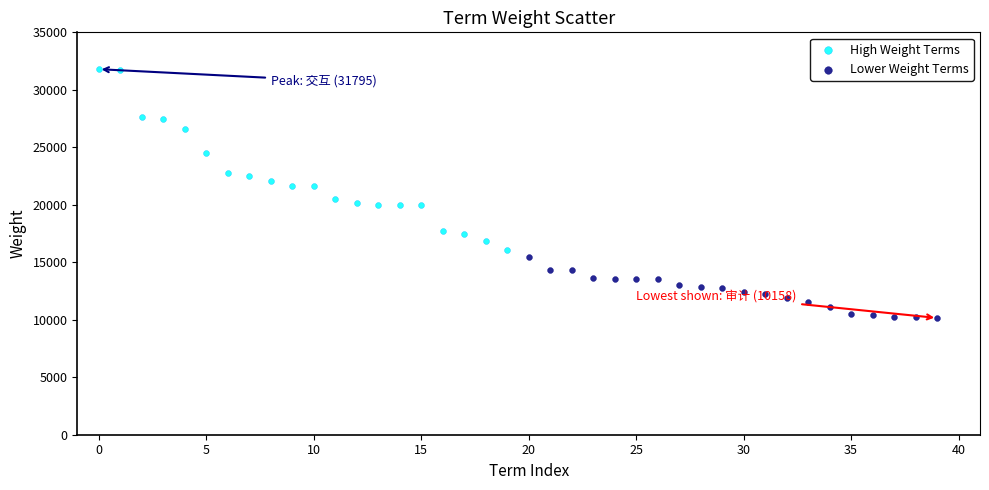

Which series has the largest Y range (max minus min)?

High Weight Terms